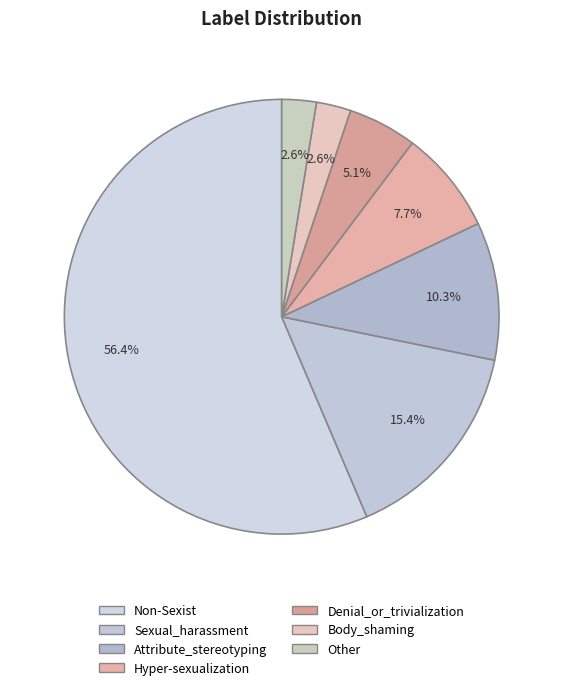

To the nearest percent, what is the difference between the Other and Denial_or_trivialization slice percentages?

3%